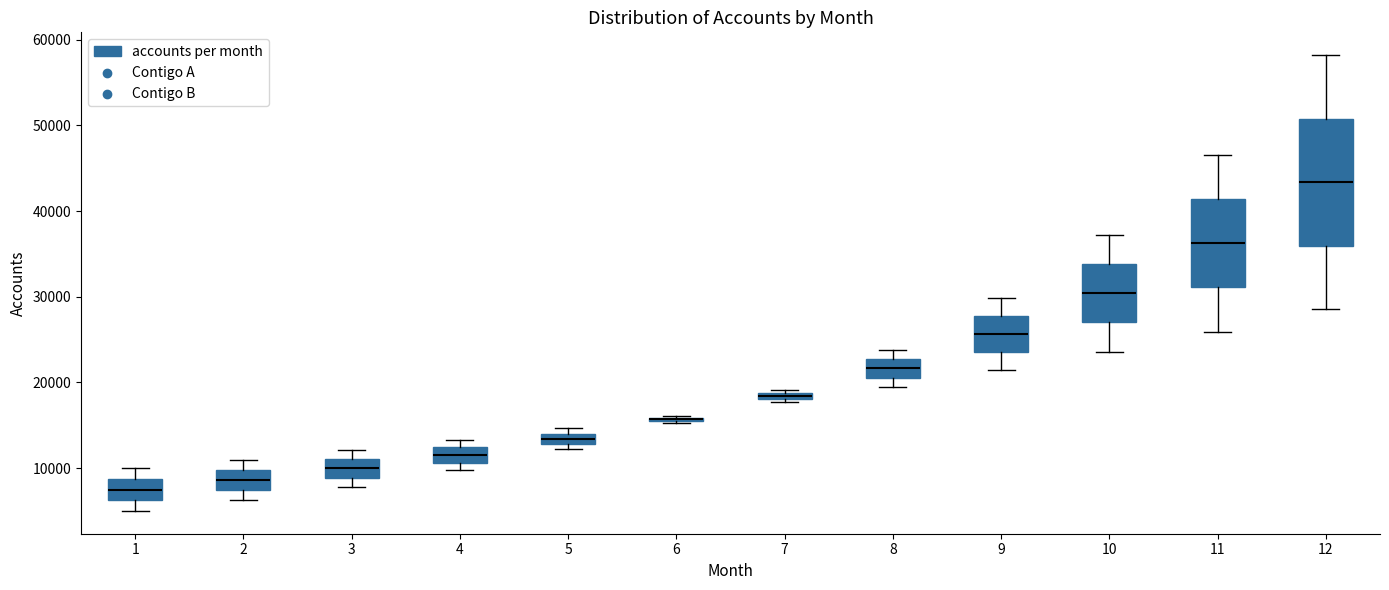

Which box is the tallest, from its lower edge to its upper edge?

12